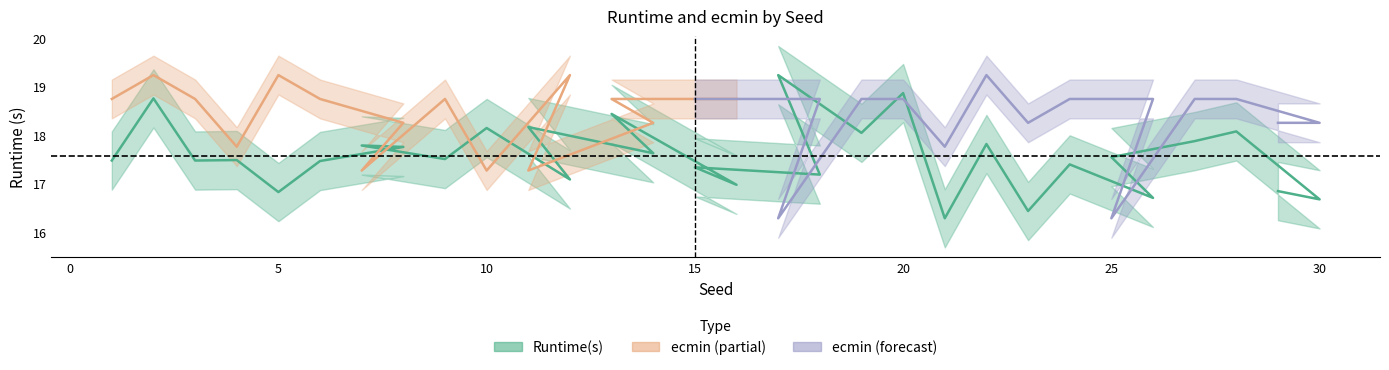

What is the maximum value shown in the chart?

19.2